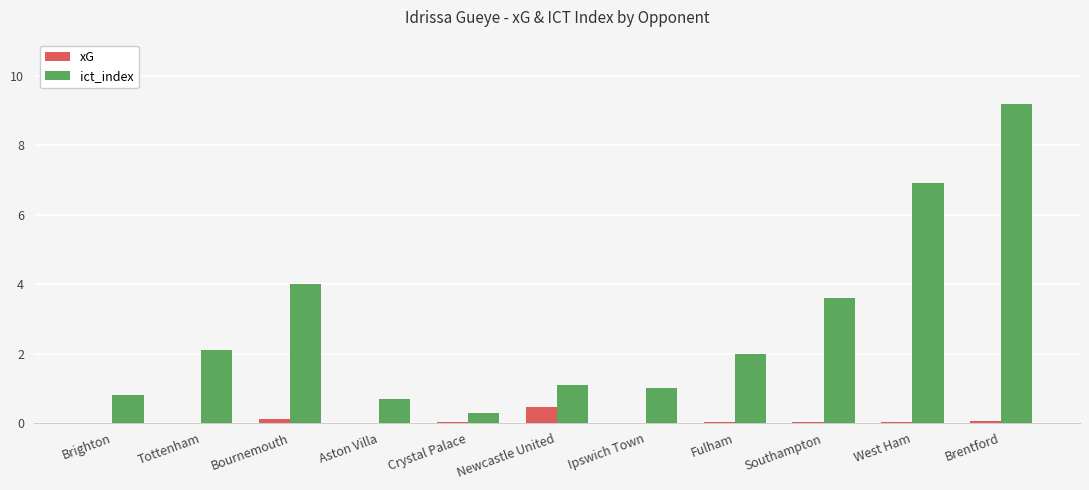

Between Bournemouth and Ipswich Town, which series saw the biggest shift?

ict_index